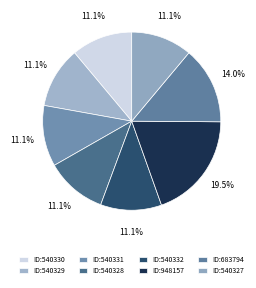

Which slice is the smallest?

540327